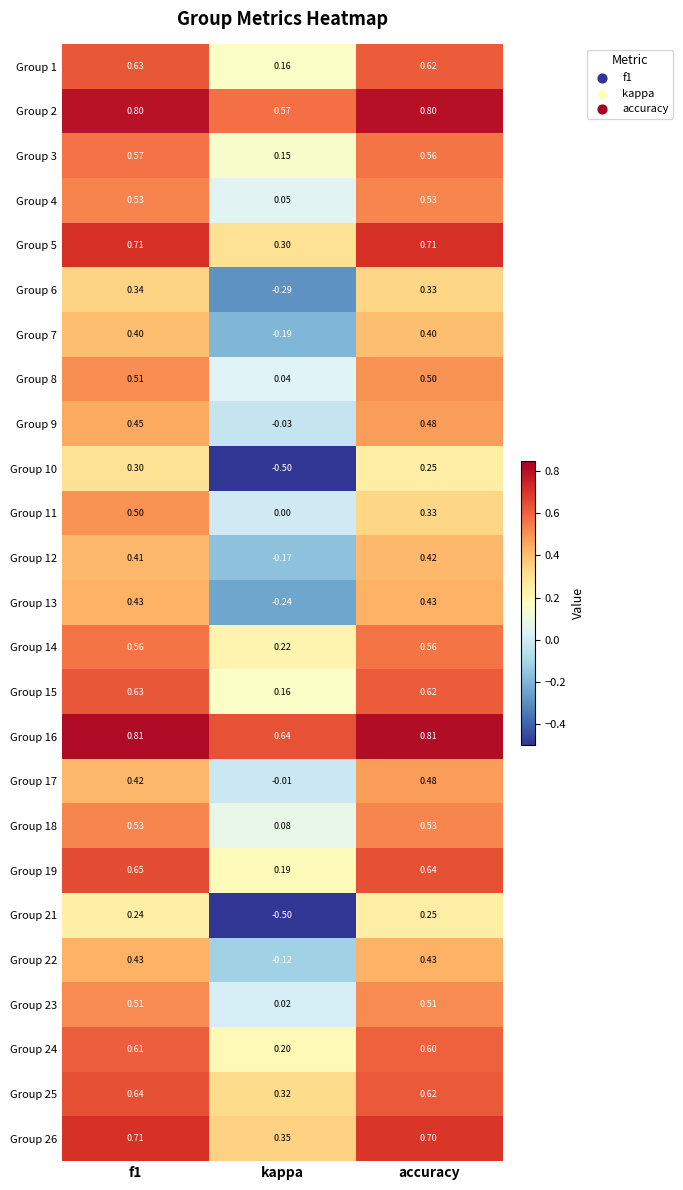

Which category has the lowest value across all series?

kappa